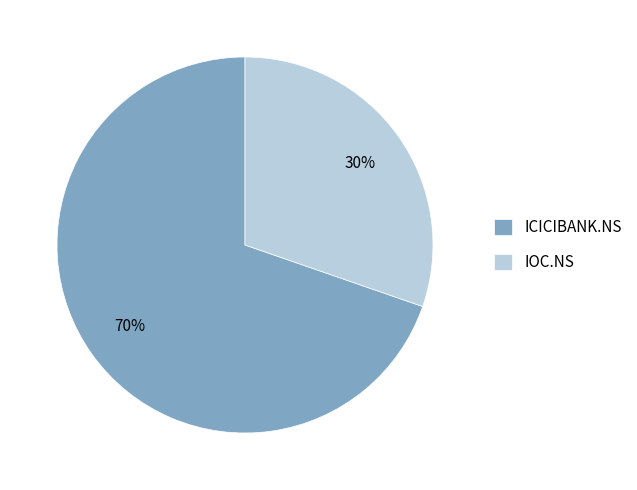

Between ICICIBANK.NS and IOC.NS, which is larger?

ICICIBANK.NS